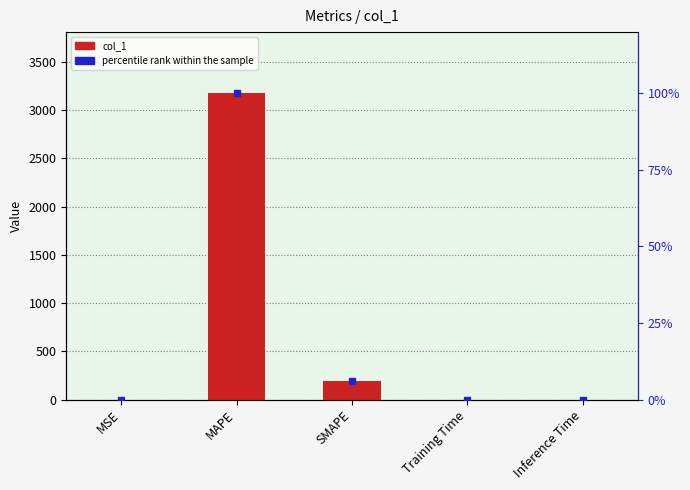

At which category does the chart reach its peak across all series?

MAPE